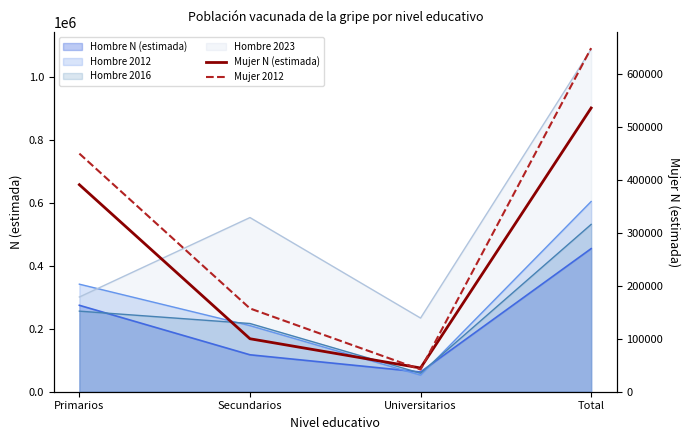

Rank the categories by Mujer 2012 value from highest to lowest.

Total, Primarios, Secundarios, Universitarios